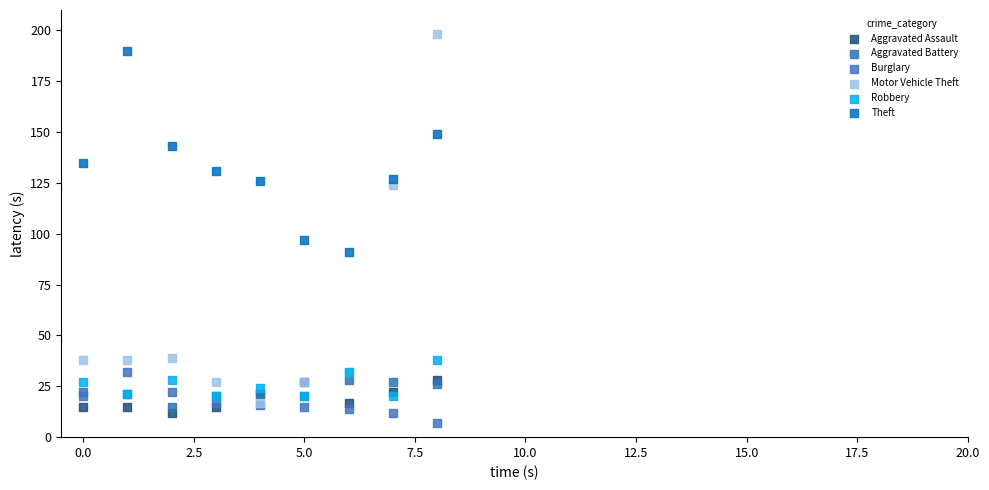

Across all series, what Y value is closest to 102?

97